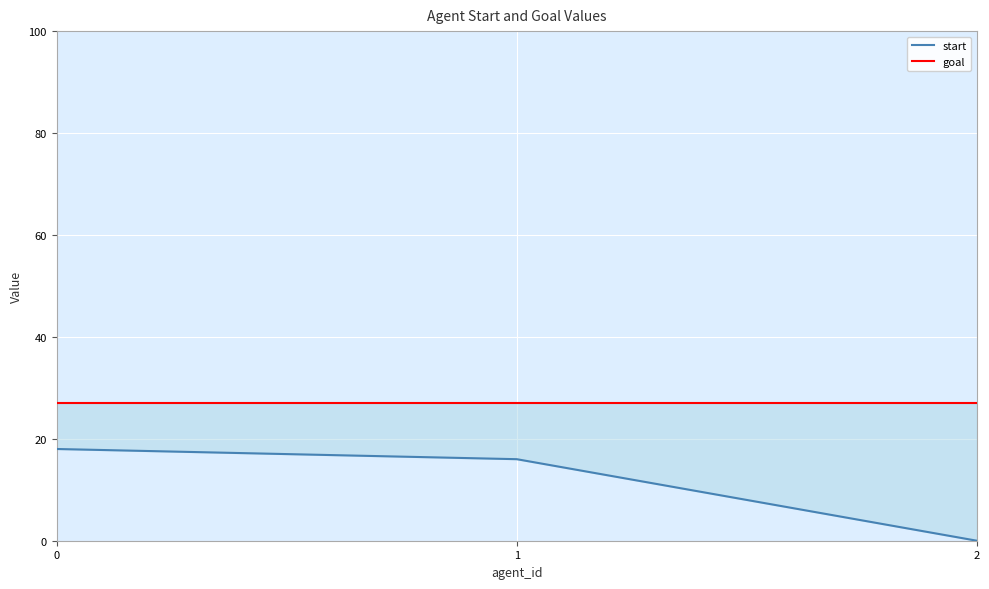

How many lines are shown in the chart?

2